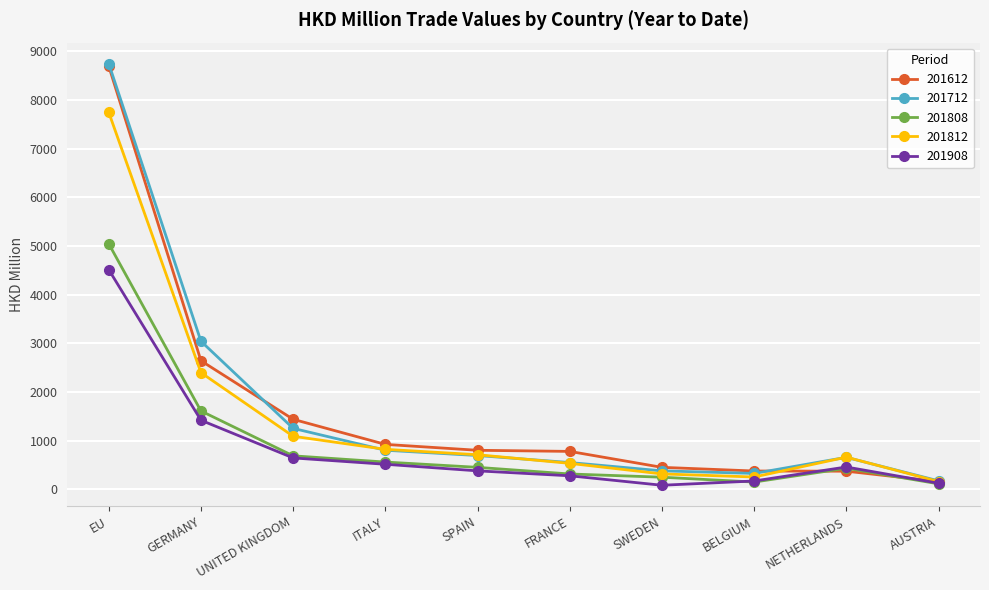

What are all the series names shown in the legend?

201612, 201712, 201808, 201812, 201908